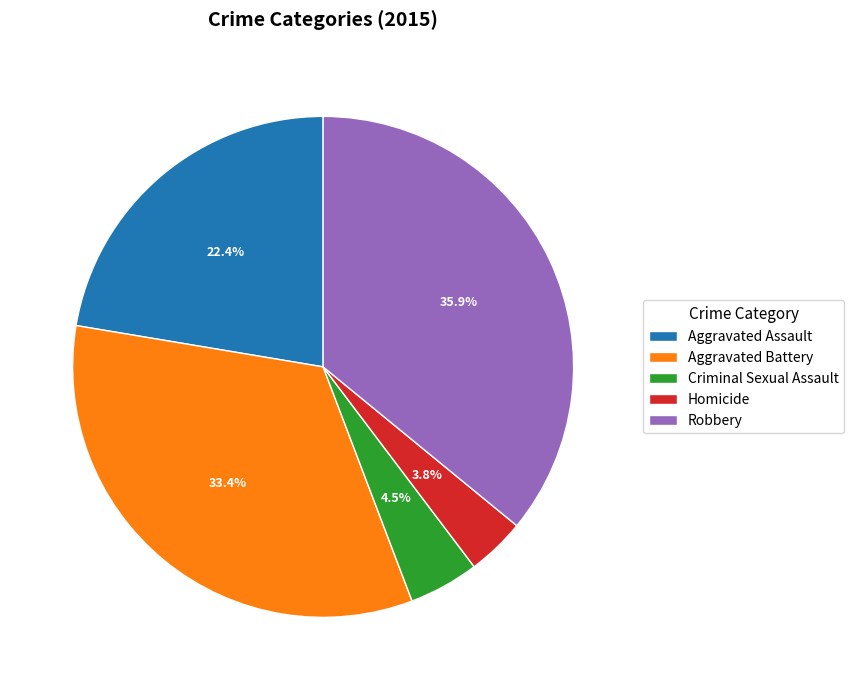

What percentage do Aggravated Assault and Aggravated Battery together represent?

55.8%